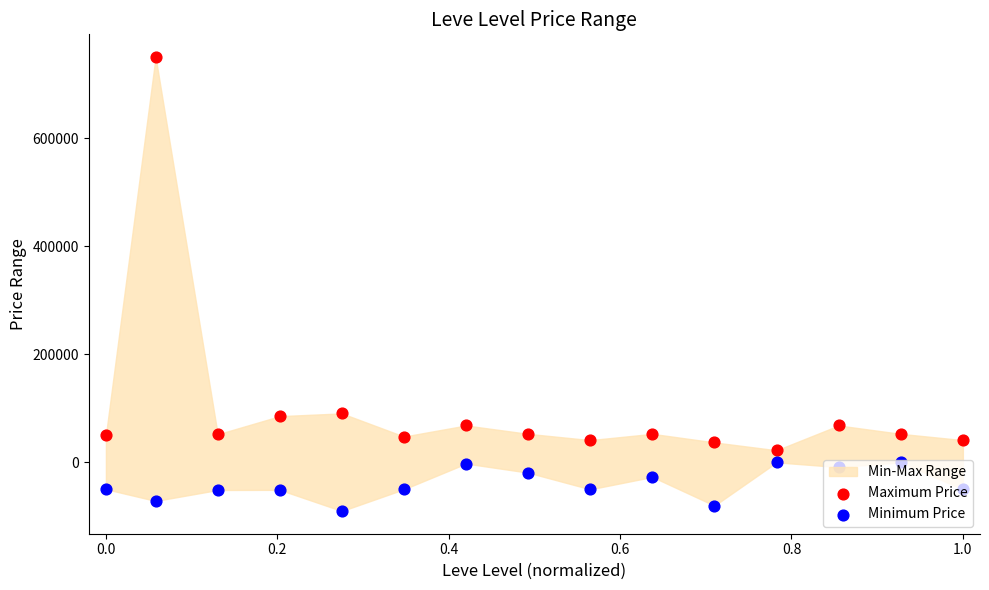

Which series has the largest Y range (max minus min)?

Maximum Price